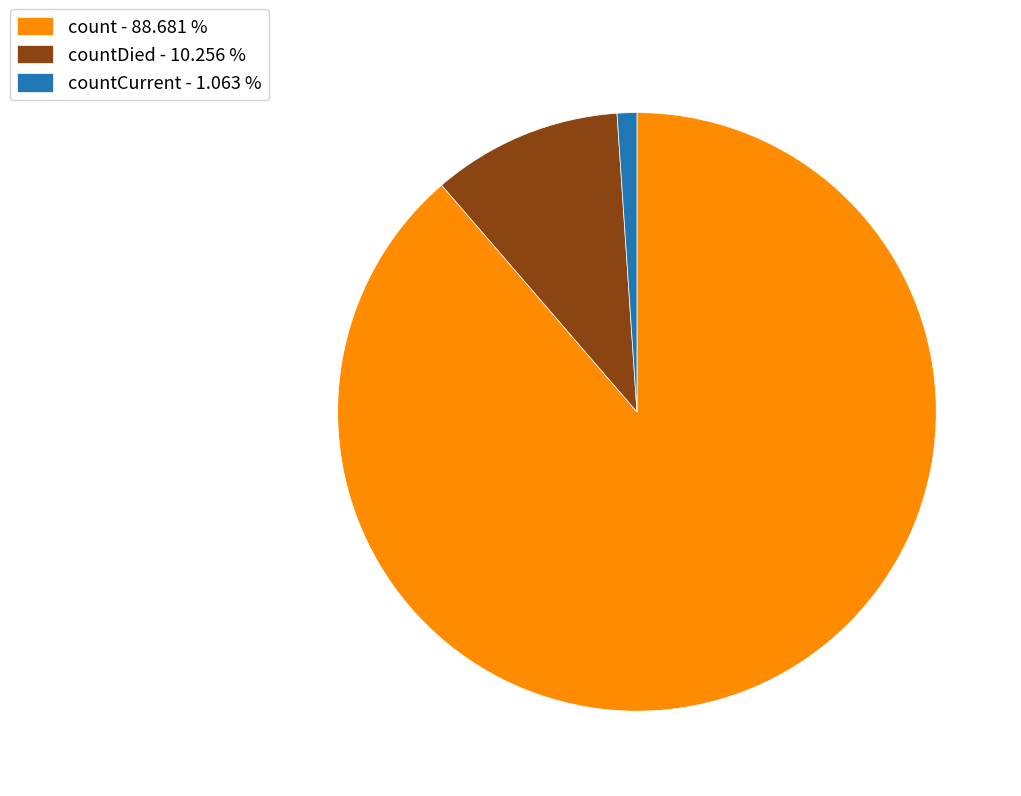

Approximately how many times larger is the value at count - 88.681 % compared to countDied - 10.256 %?

8.6